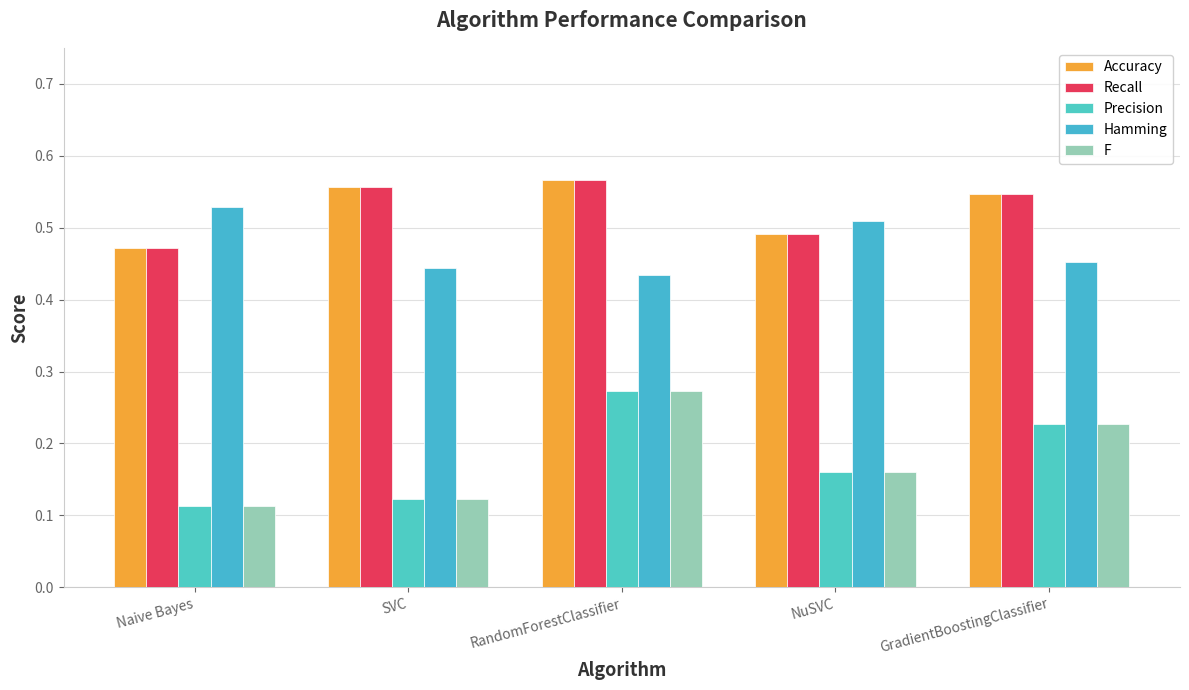

What is the label of the 5th bar from the left?

GradientBoostingClassifier